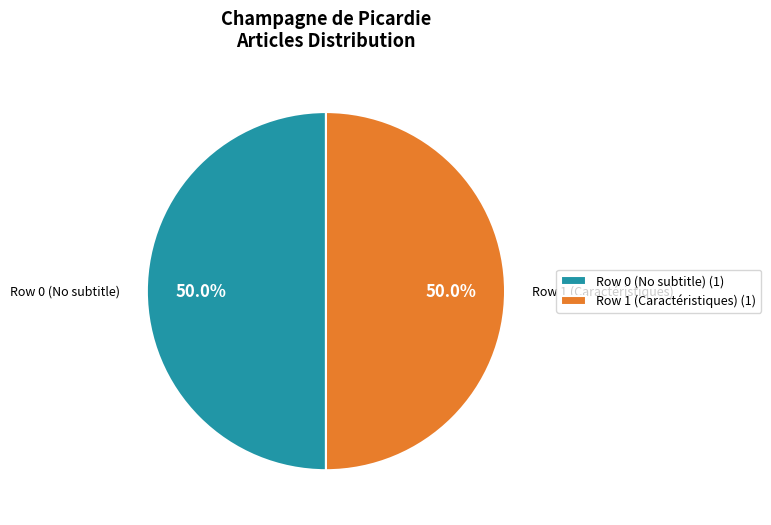

How much of the chart is everything except Row 0 (No subtitle)?

50.0%